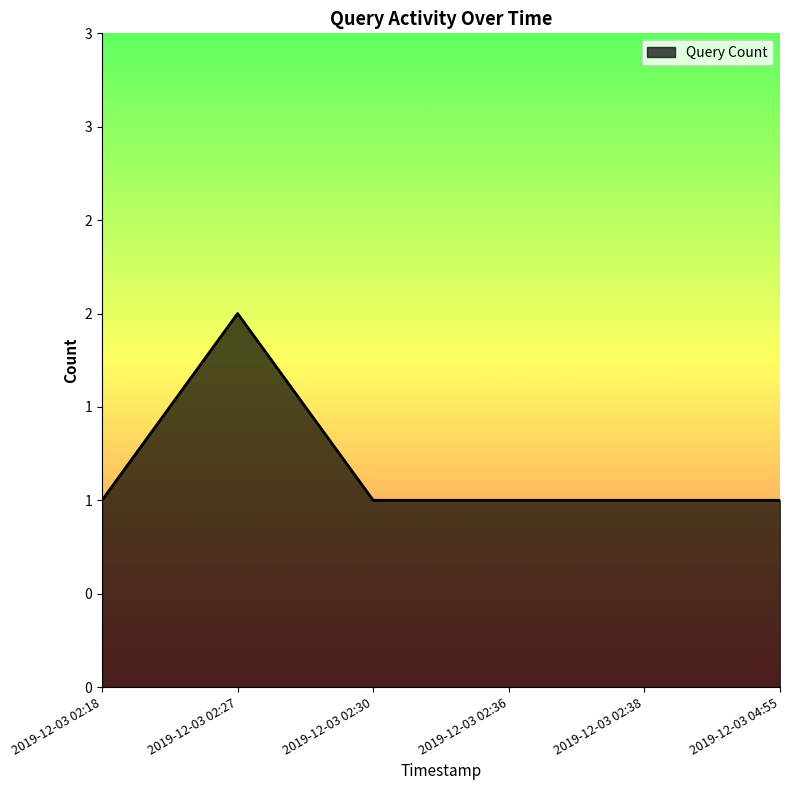

Count the values in the range 1 to 2.

6